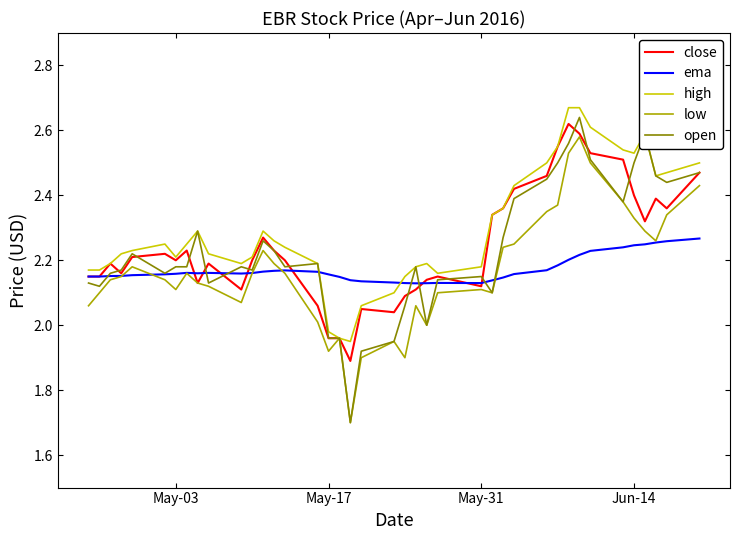

Count the number of categories in the chart.

40